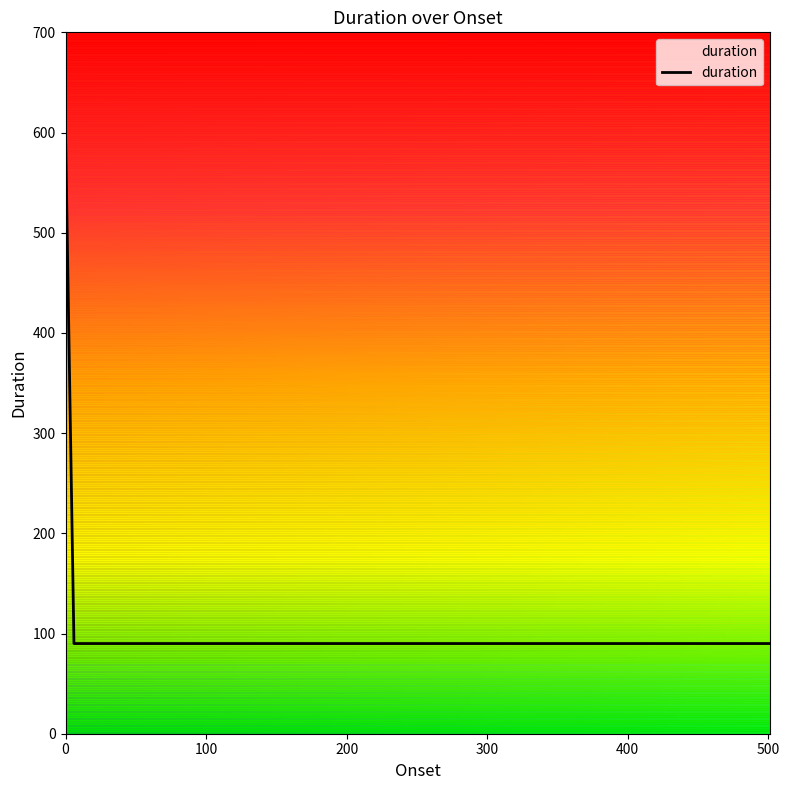

The value at 100 is 154. True or false?

False